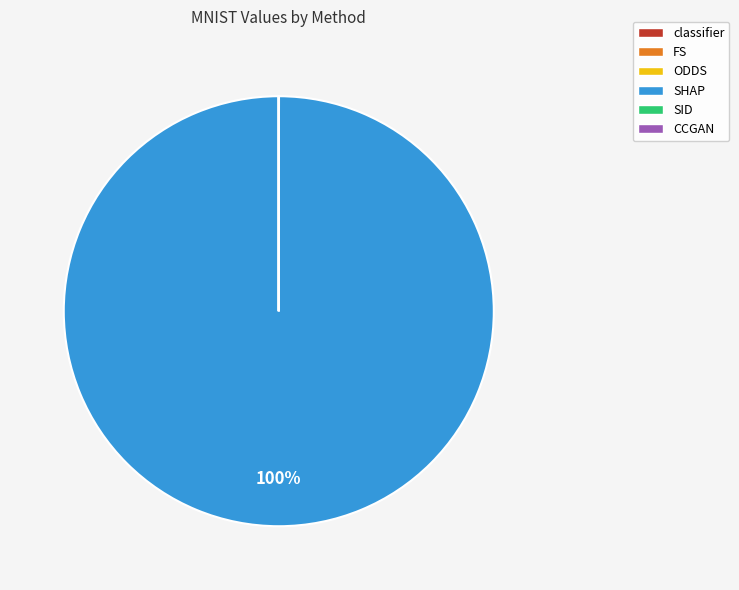

Is it true that SHAP is 92% of the pie?

False